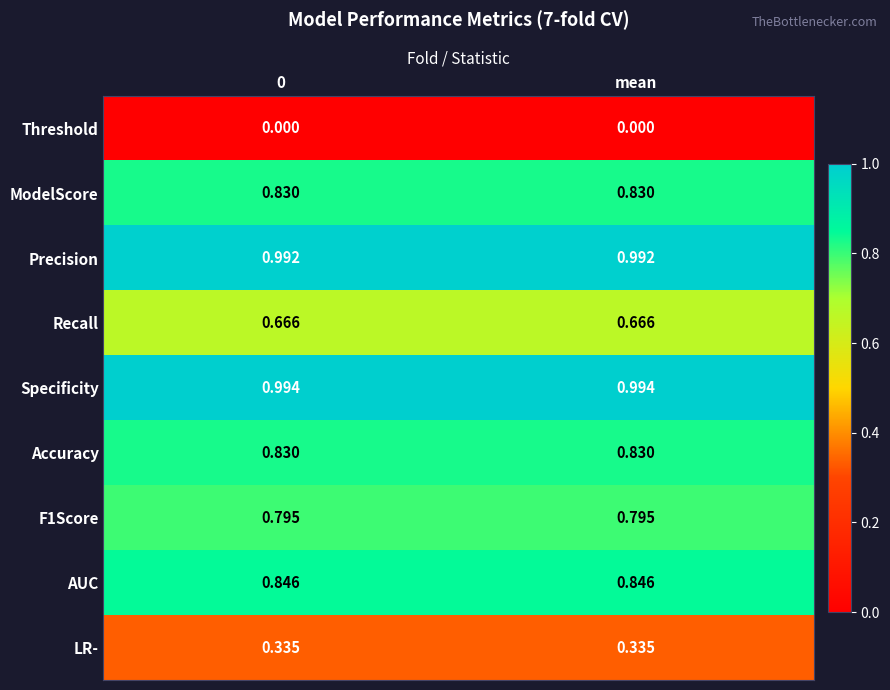

Is the value of Recall at mean greater than the value of ModelScore at 0?

No